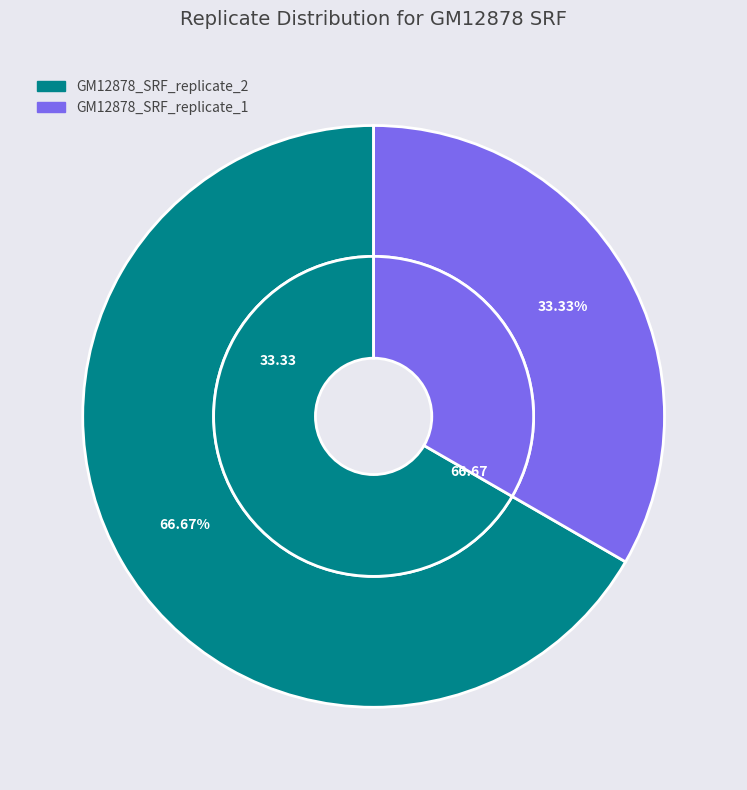

How many segments does this pie chart have?

2